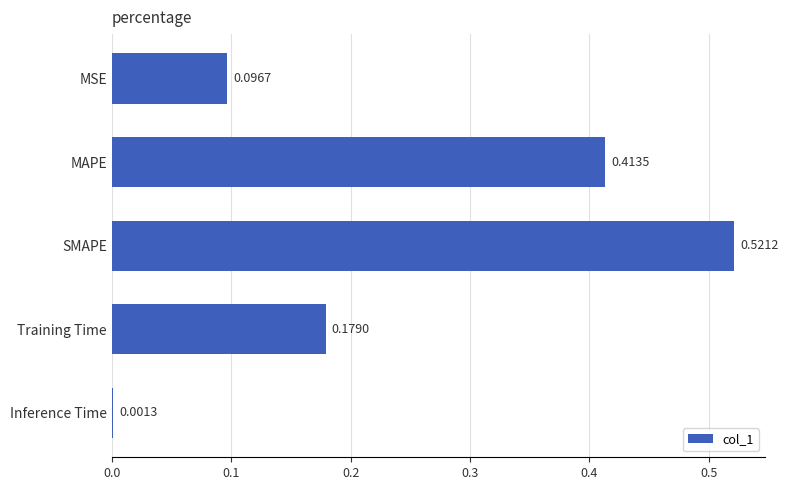

At which category does the chart reach its peak across all series?

SMAPE